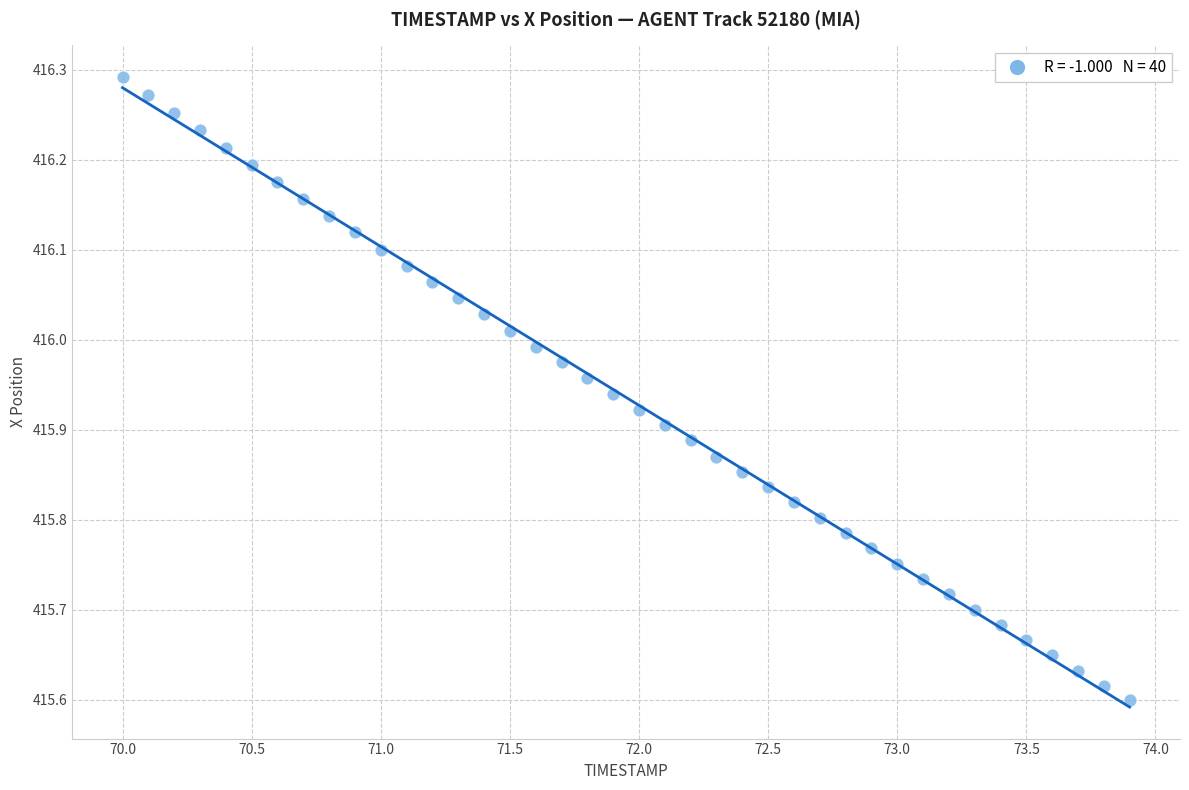

What is the range of Y values (max minus min)?

0.7